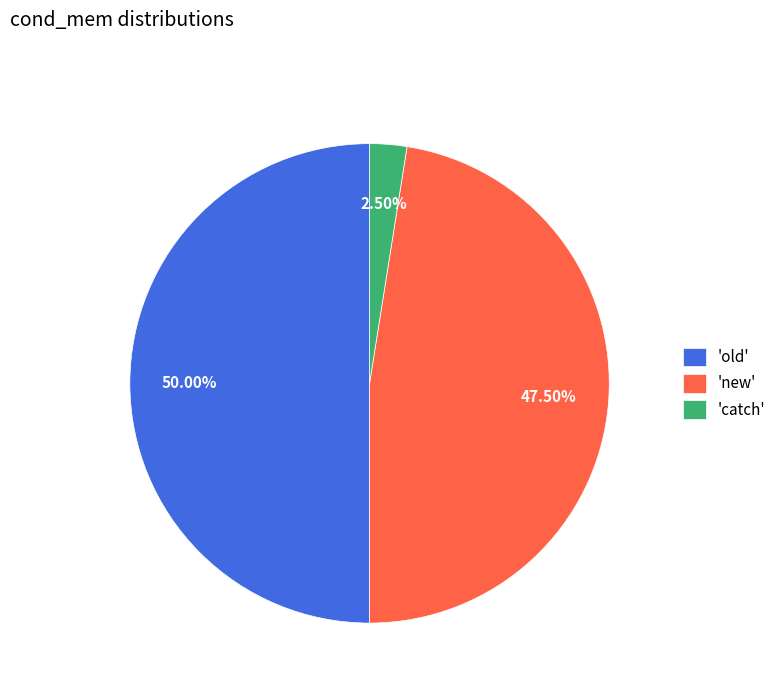

Which category has the biggest portion of the pie?

'old'